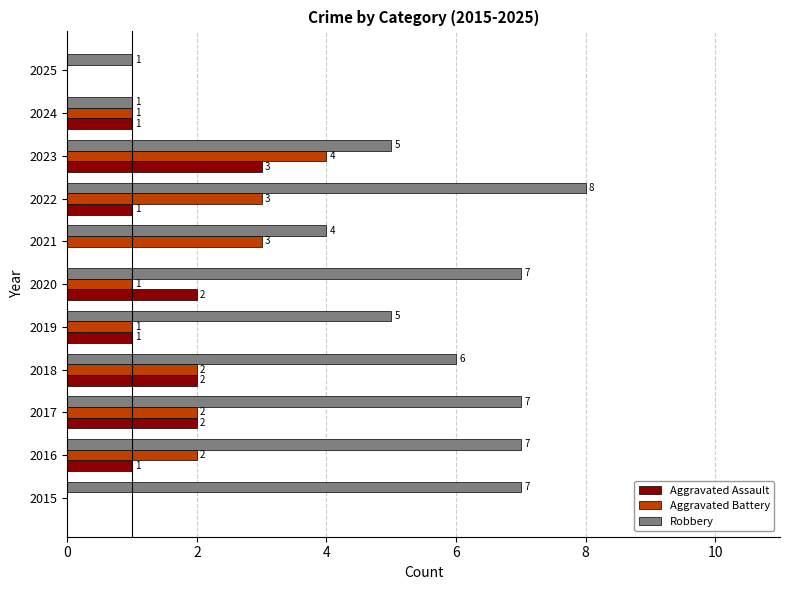

The value of Aggravated Battery at 2016 is 4. True or false?

False